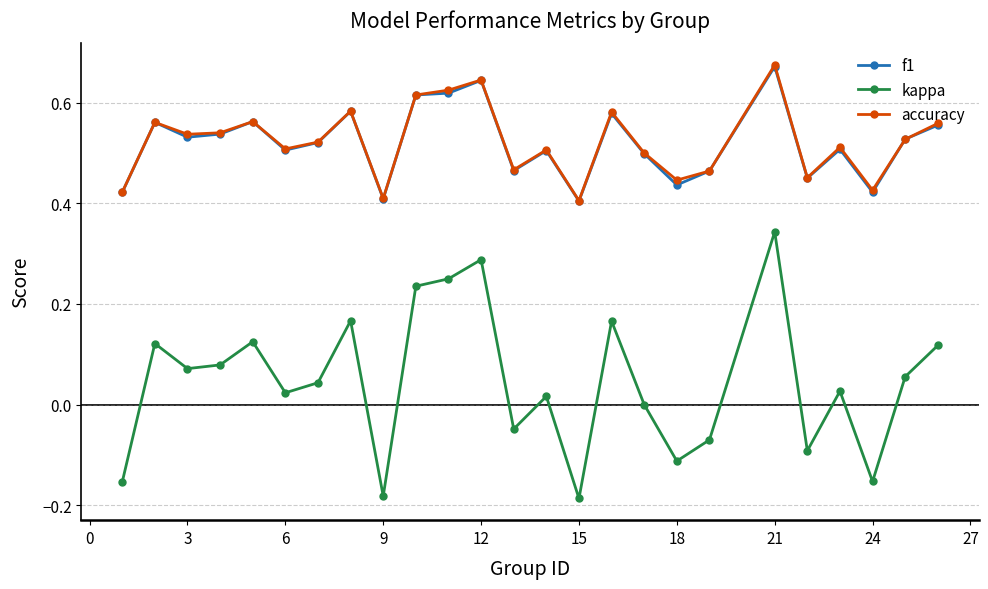

True or false: kappa and f1 intersect in this chart.

False